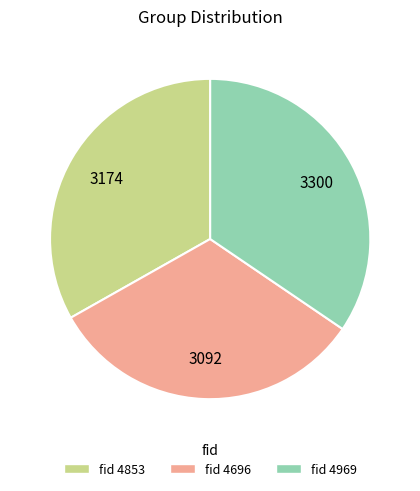

Is there a majority slice in this chart?

No